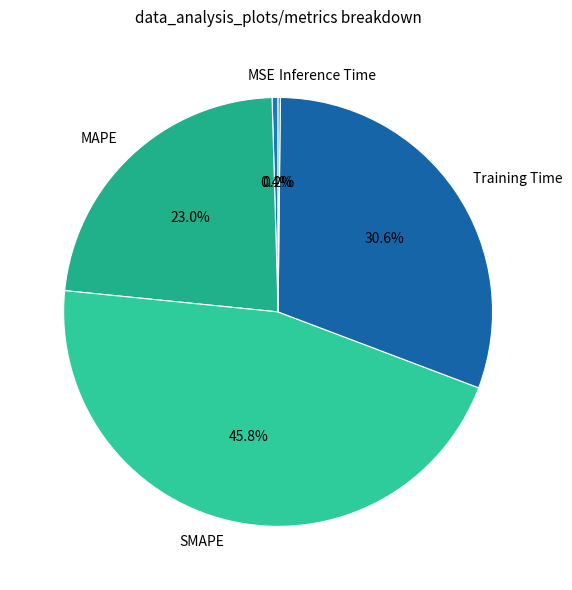

Which slice is the largest?

SMAPE